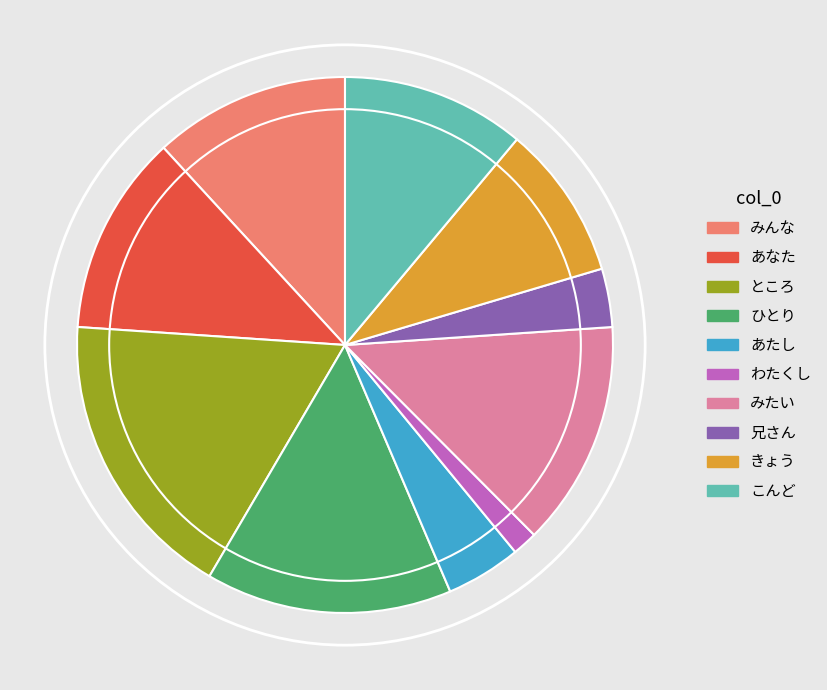

Count the number of slices in the pie.

10